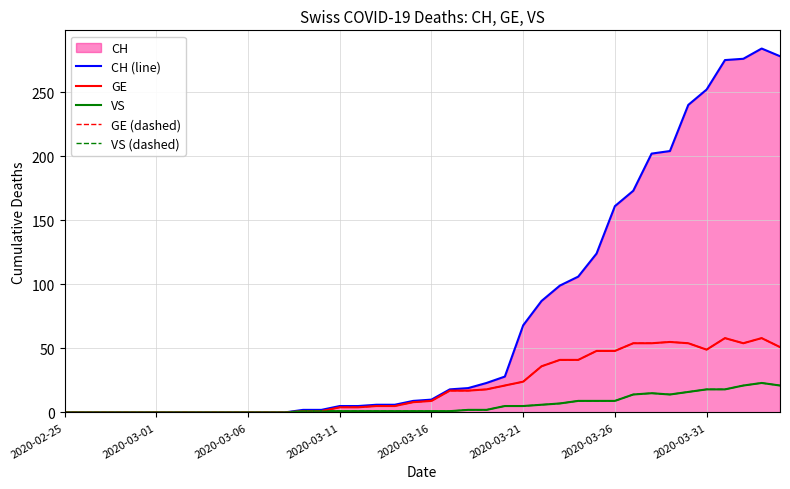

Does the chart have visible grid lines?

Yes